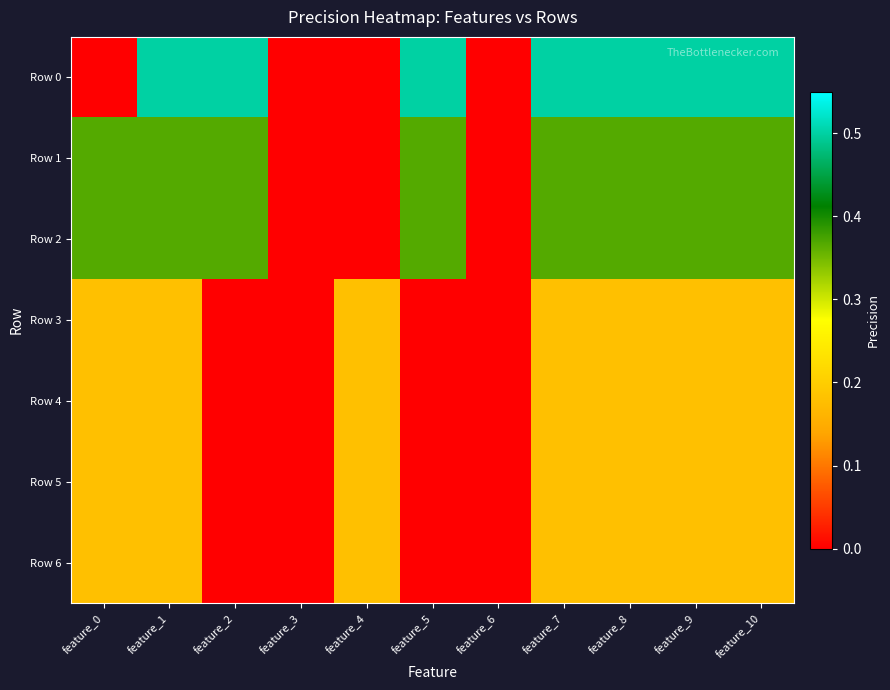

At how many categories does at least one series exceed 0?

9